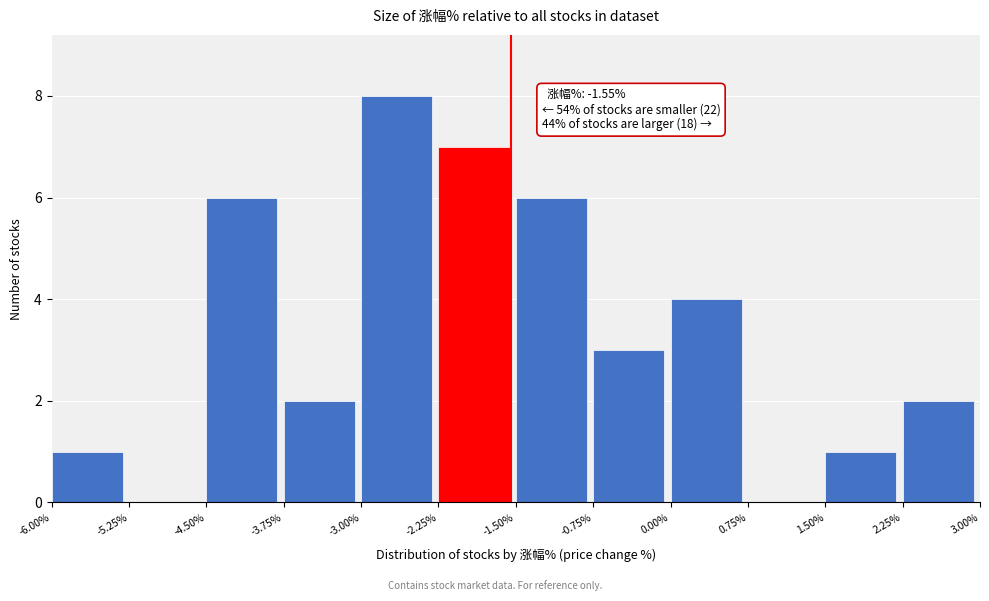

Over which range of the x-axis is the bar tallest?

-3.00% to -2.25%